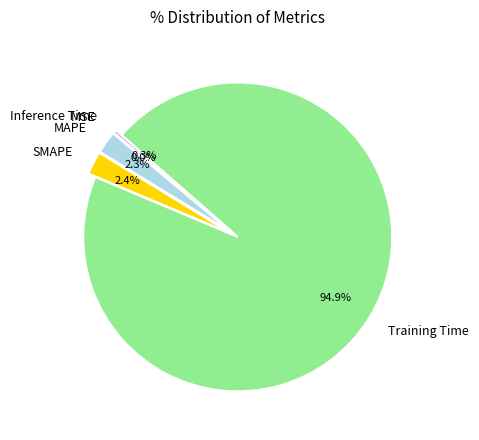

Which category has the biggest portion of the pie?

Training Time